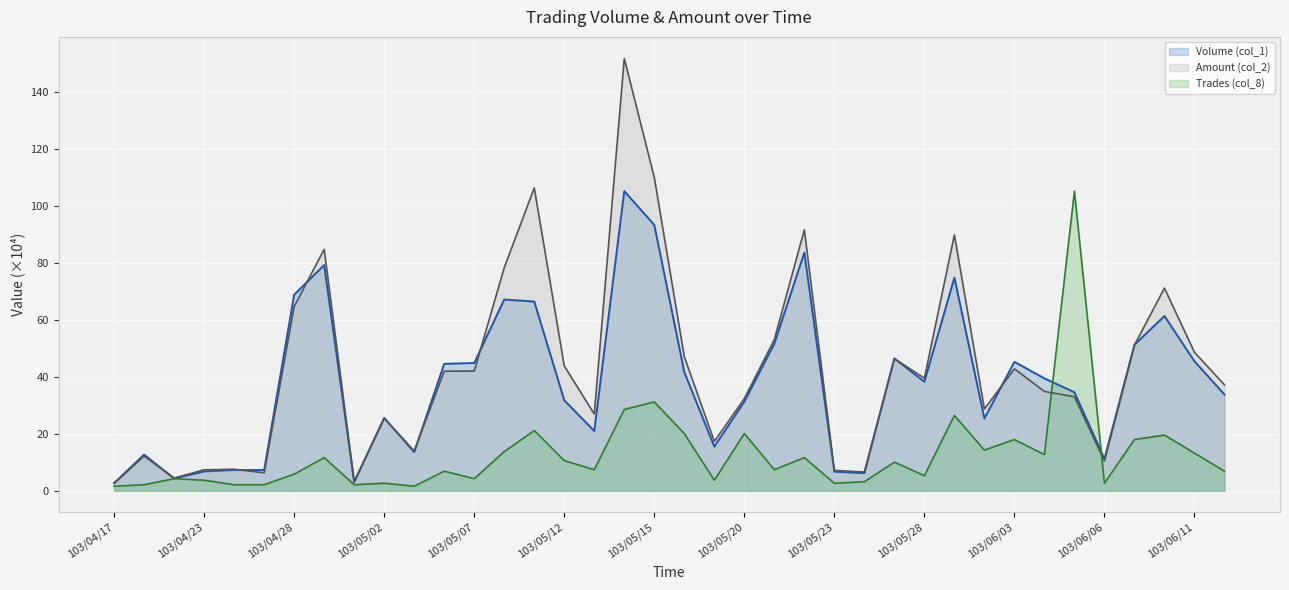

How many intersections are there between Amount (col_2) and Volume (col_1)?

11